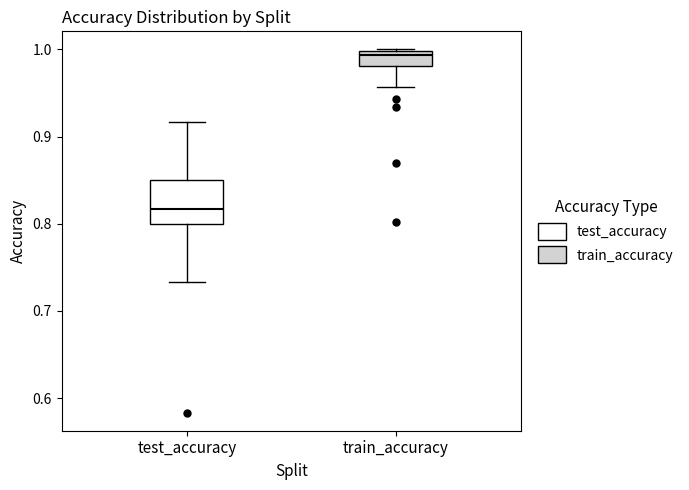

Reading left to right, transcribe this box plot: for each box, give where its median line is, the range the box spans, and where its two whiskers end, as read against the y-axis. The values are not printed on the chart, so give them approximately, as read against the axis.

test_accuracy: median 0.82, box 0.80 to 0.85, whiskers 0.73 to 0.92
train_accuracy: median 0.99, box 0.98 to 1.00, whiskers 0.96 to 1.00